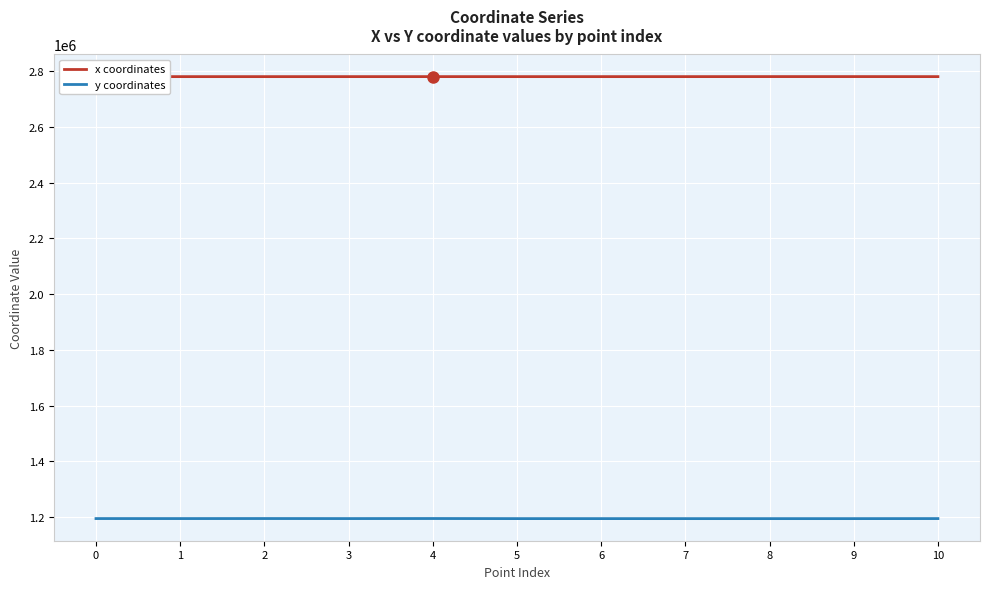

How many categories are shown in the chart?

11